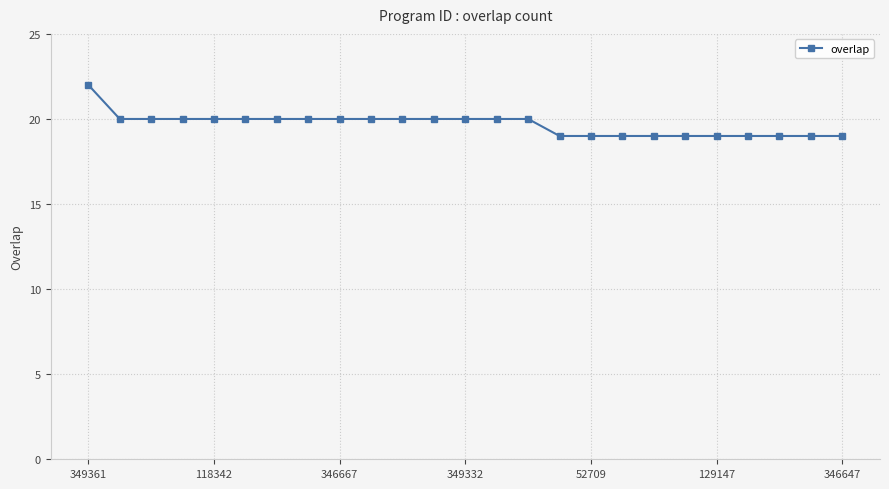

What is the value of the 4th point from the left?

20